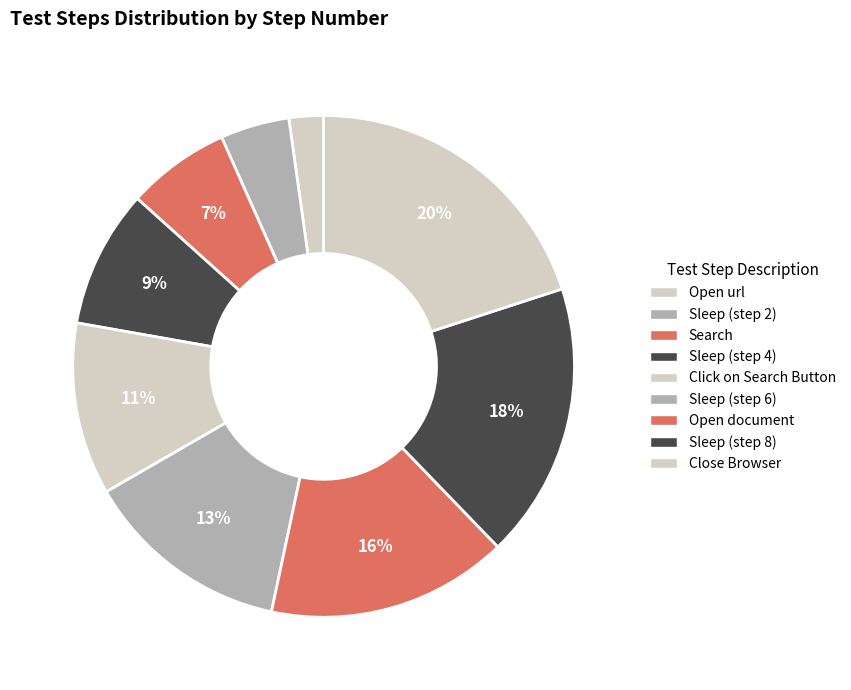

What is the smallest slice in the pie chart?

Open url